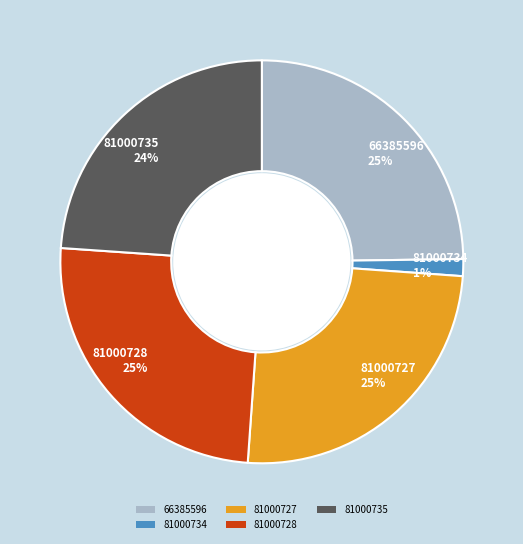

What percentage is the 81000727 slice, to the nearest percent?

25%